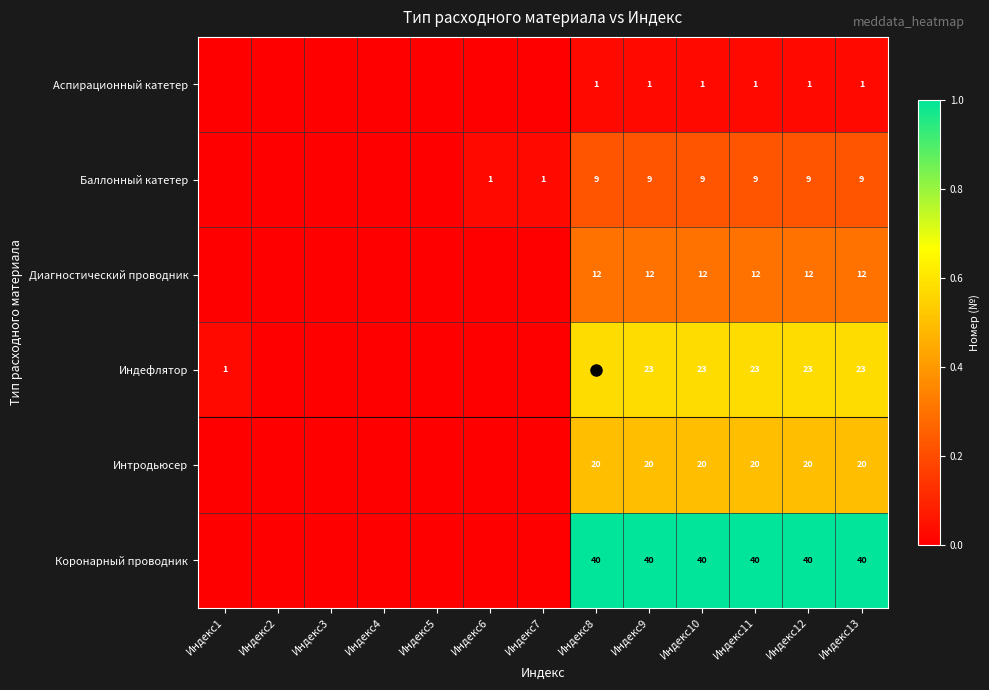

At how many categories does at least one series exceed 0?

9